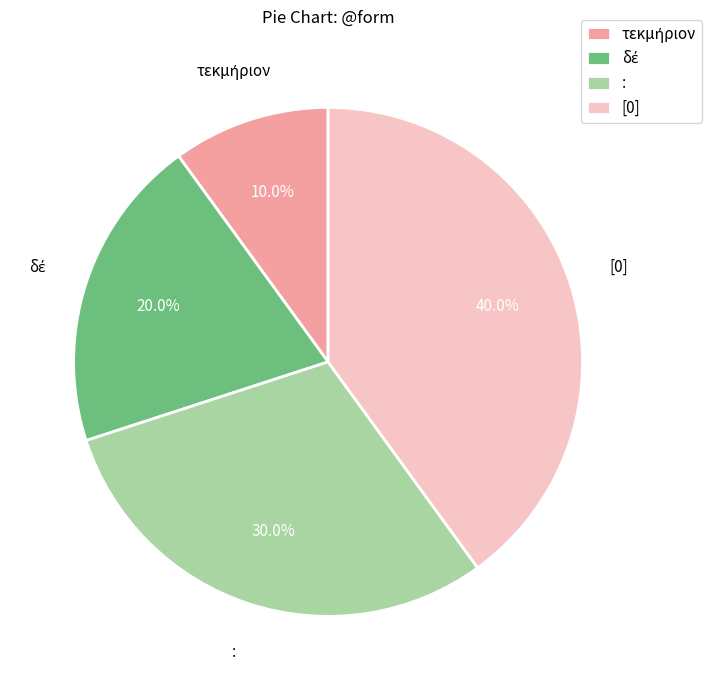

What percentage do : and [0] together represent?

70.0%